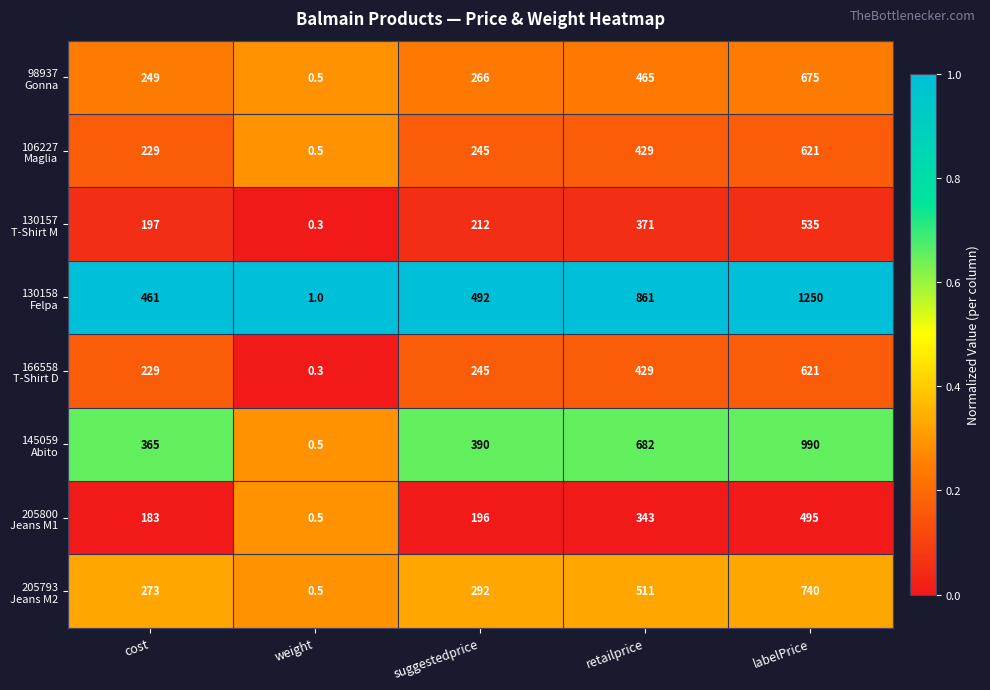

Which category has the lowest value across all series?

weight